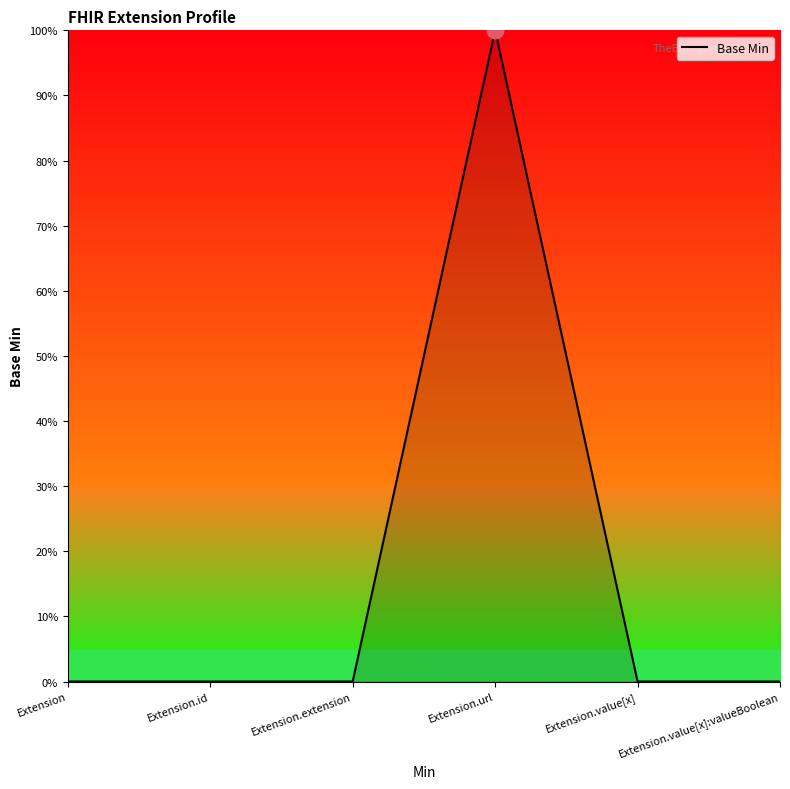

The value at Extension.url is 1. True or false?

True